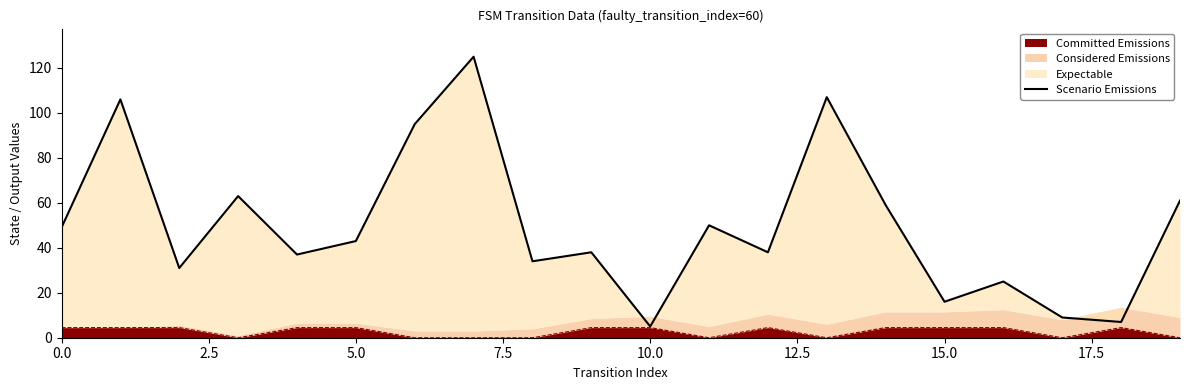

How many lines are shown in the chart?

1